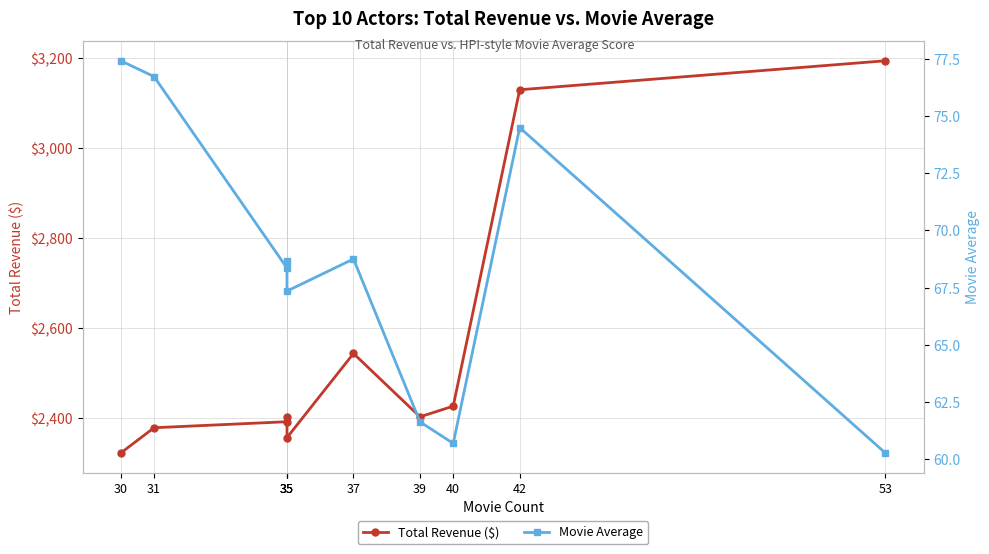

Which series has the largest total across all categories?

Total Revenue ($)